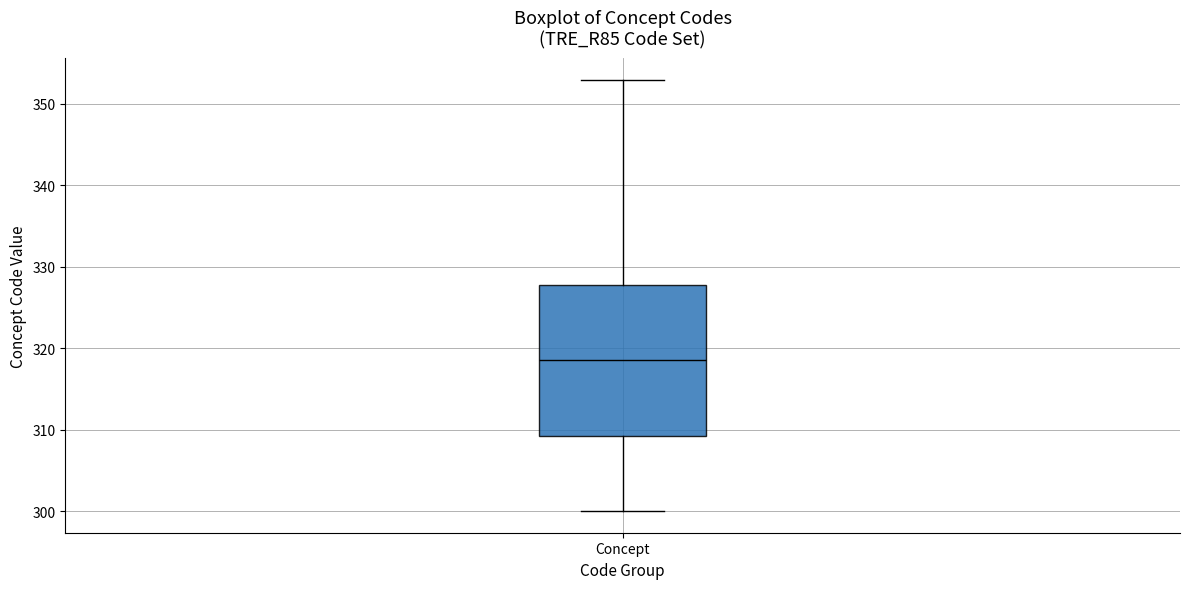

Transcribe this box plot: give where the median line is, the range the box spans, and where the two whiskers end, as read against the y-axis. The values are not printed on the chart, so give them approximately, as read against the axis.

median 319, box 309 to 328, whiskers 300 to 353